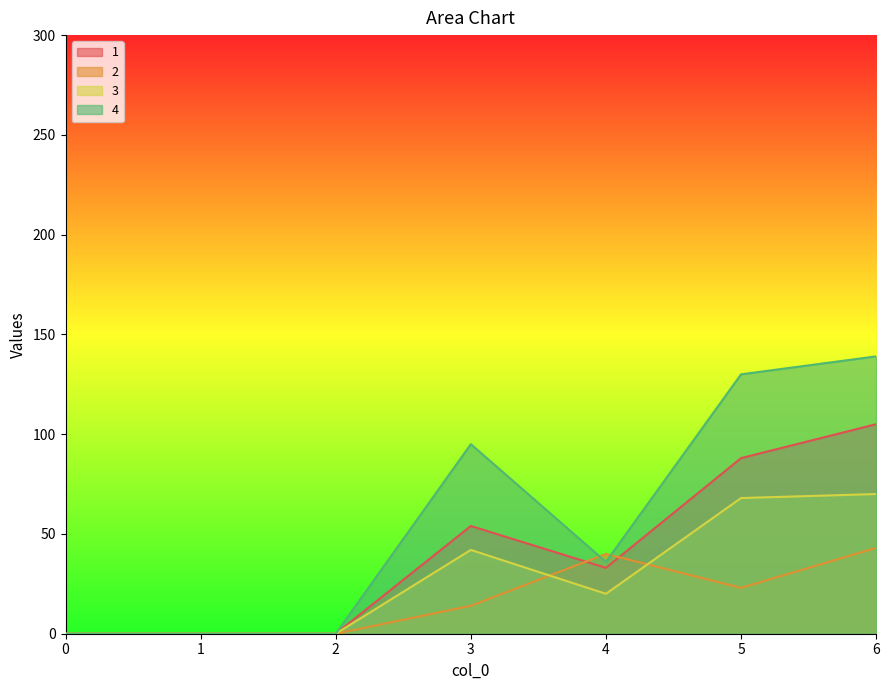

How many values in 2 are above zero?

4